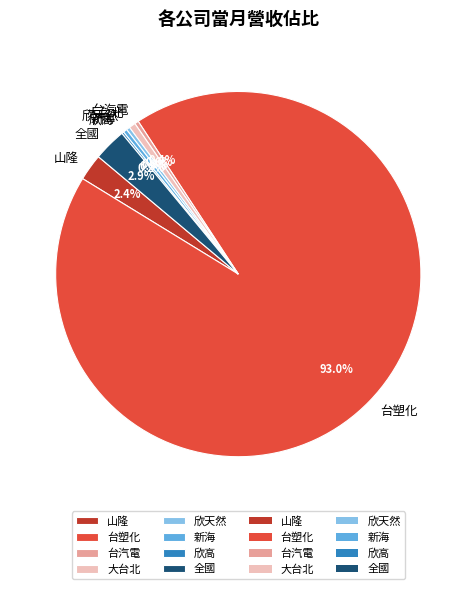

Which slice is the largest?

台塑化